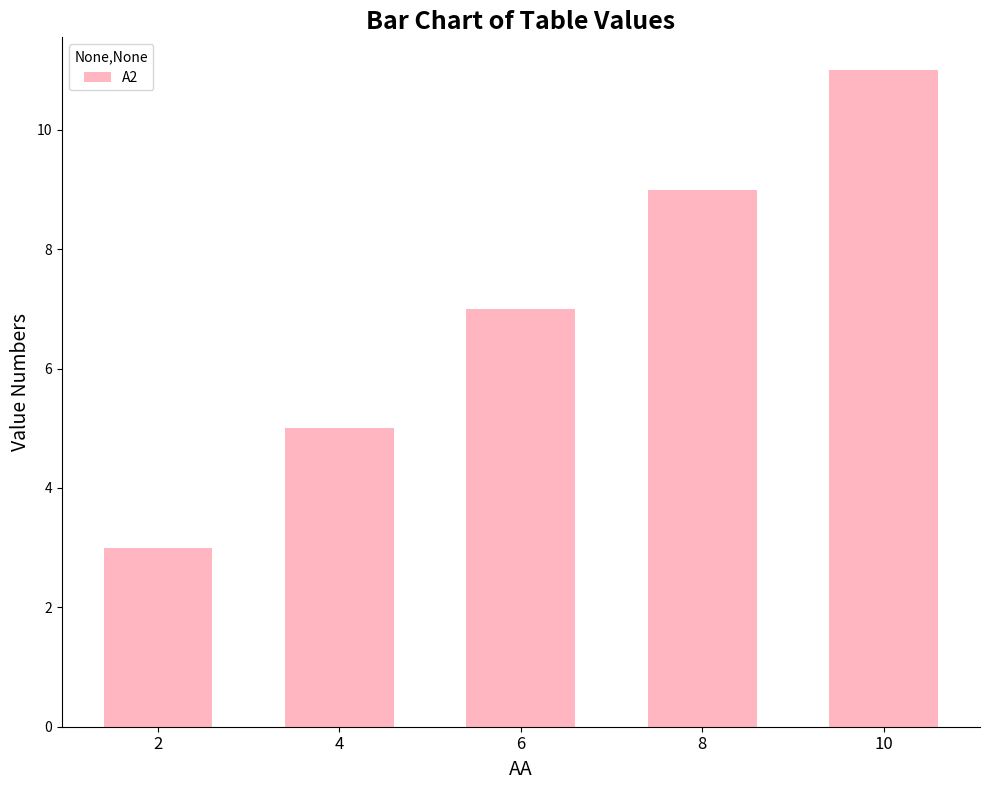

Which category has the lowest value across all series?

2